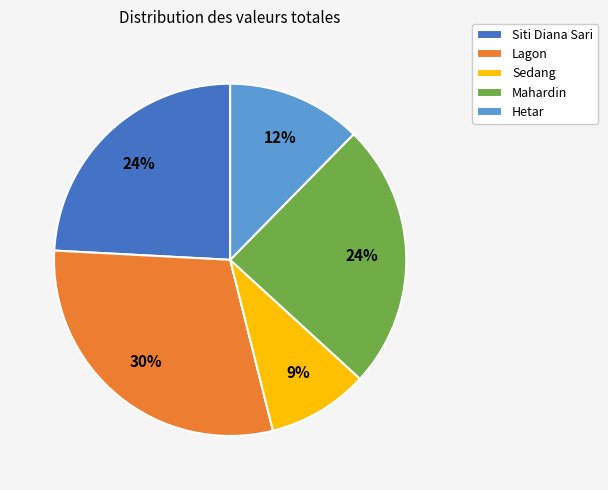

Does Sedang account for over 50% of the chart?

No